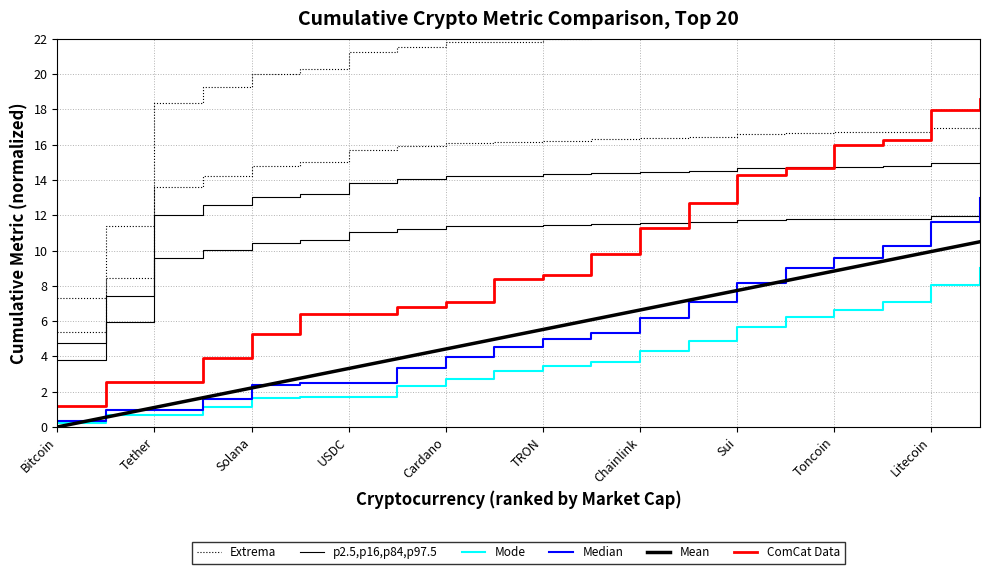

The Median series shows 14.5 at Toncoin. True or false?

False